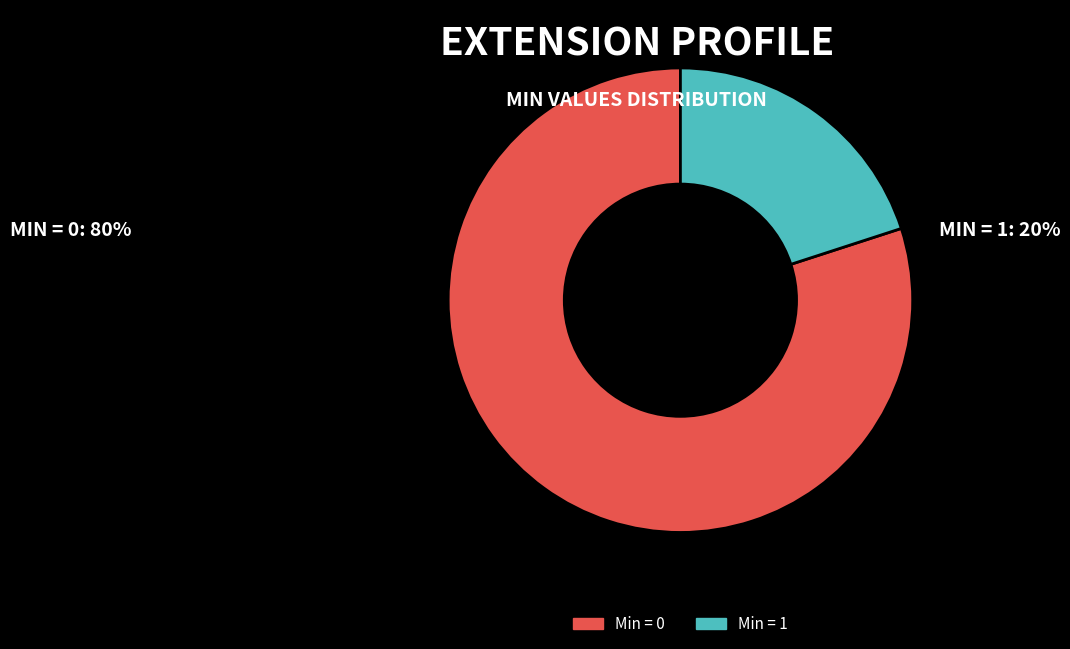

True or false: Min = 1 accounts for 32% of the total.

False